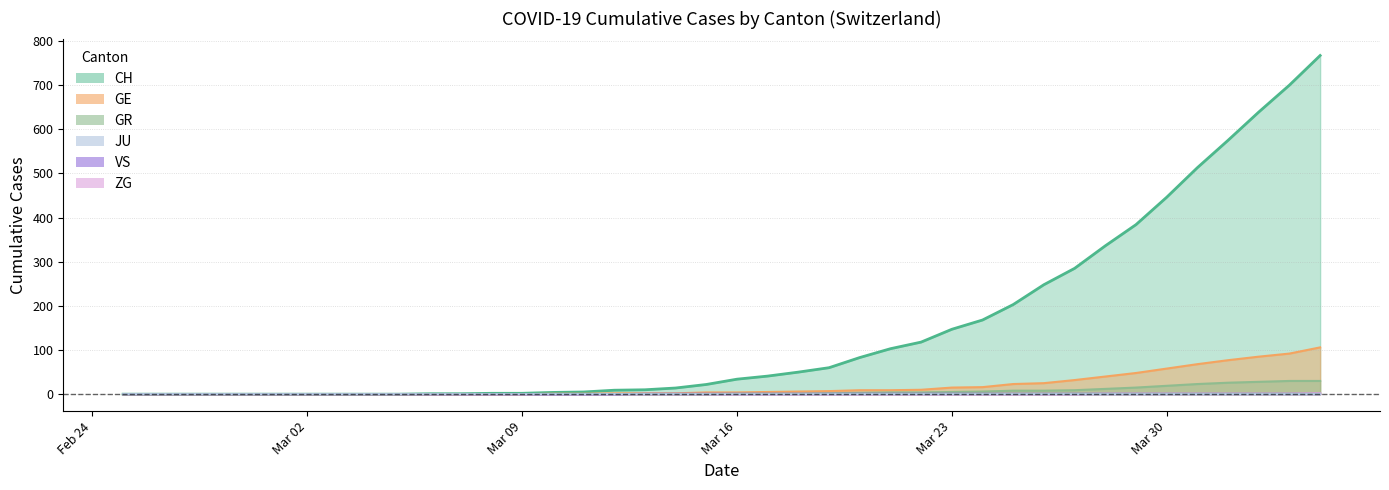

At which label is ZG closest to 1?

2020-03-28